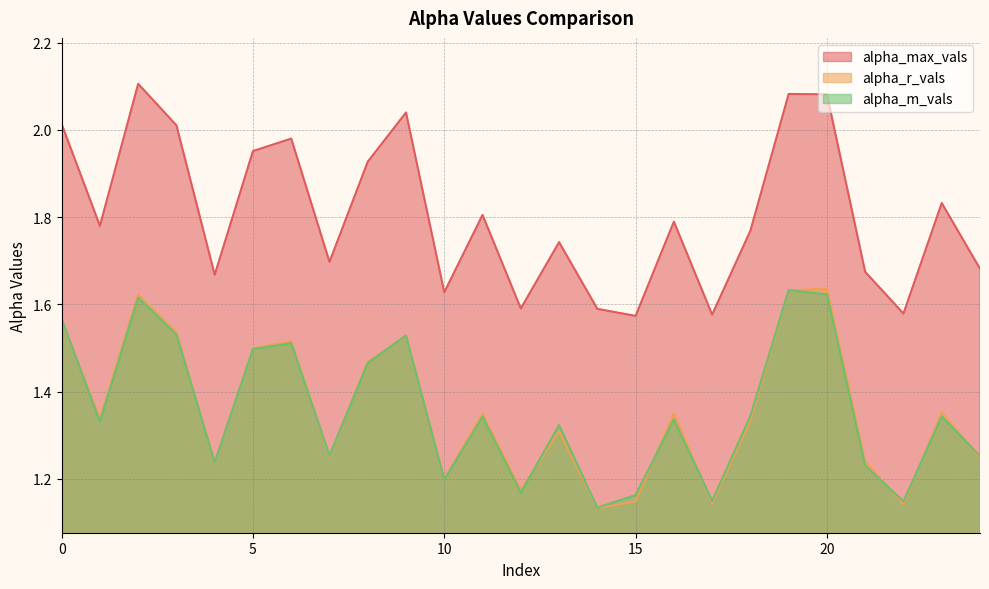

Reading left to right, transcribe all the data shown in this chart.

alpha_max_vals: 0=2.0	1=1.8	2=2.1	3=2.0	4=1.7	5=2.0	6=2.0	7=1.7	8=1.9	9=2.0	10=1.6	11=1.8	12=1.6	13=1.7	14=1.6	15=1.6	16=1.8	17=1.6	18=1.8	19=2.1	20=2.1	21=1.7	22=1.6	23=1.8	24=1.7
alpha_r_vals: 0=1.6	1=1.3	2=1.6	3=1.5	4=1.2	5=1.5	6=1.5	7=1.3	8=1.5	9=1.5	10=1.2	11=1.3	12=1.2	13=1.3	14=1.1	15=1.1	16=1.4	17=1.1	18=1.3	19=1.6	20=1.6	21=1.2	22=1.1	23=1.4	24=1.2
alpha_m_vals: 0=1.6	1=1.3	2=1.6	3=1.5	4=1.2	5=1.5	6=1.5	7=1.3	8=1.5	9=1.5	10=1.2	11=1.3	12=1.2	13=1.3	14=1.1	15=1.2	16=1.3	17=1.1	18=1.3	19=1.6	20=1.6	21=1.2	22=1.1	23=1.3	24=1.3